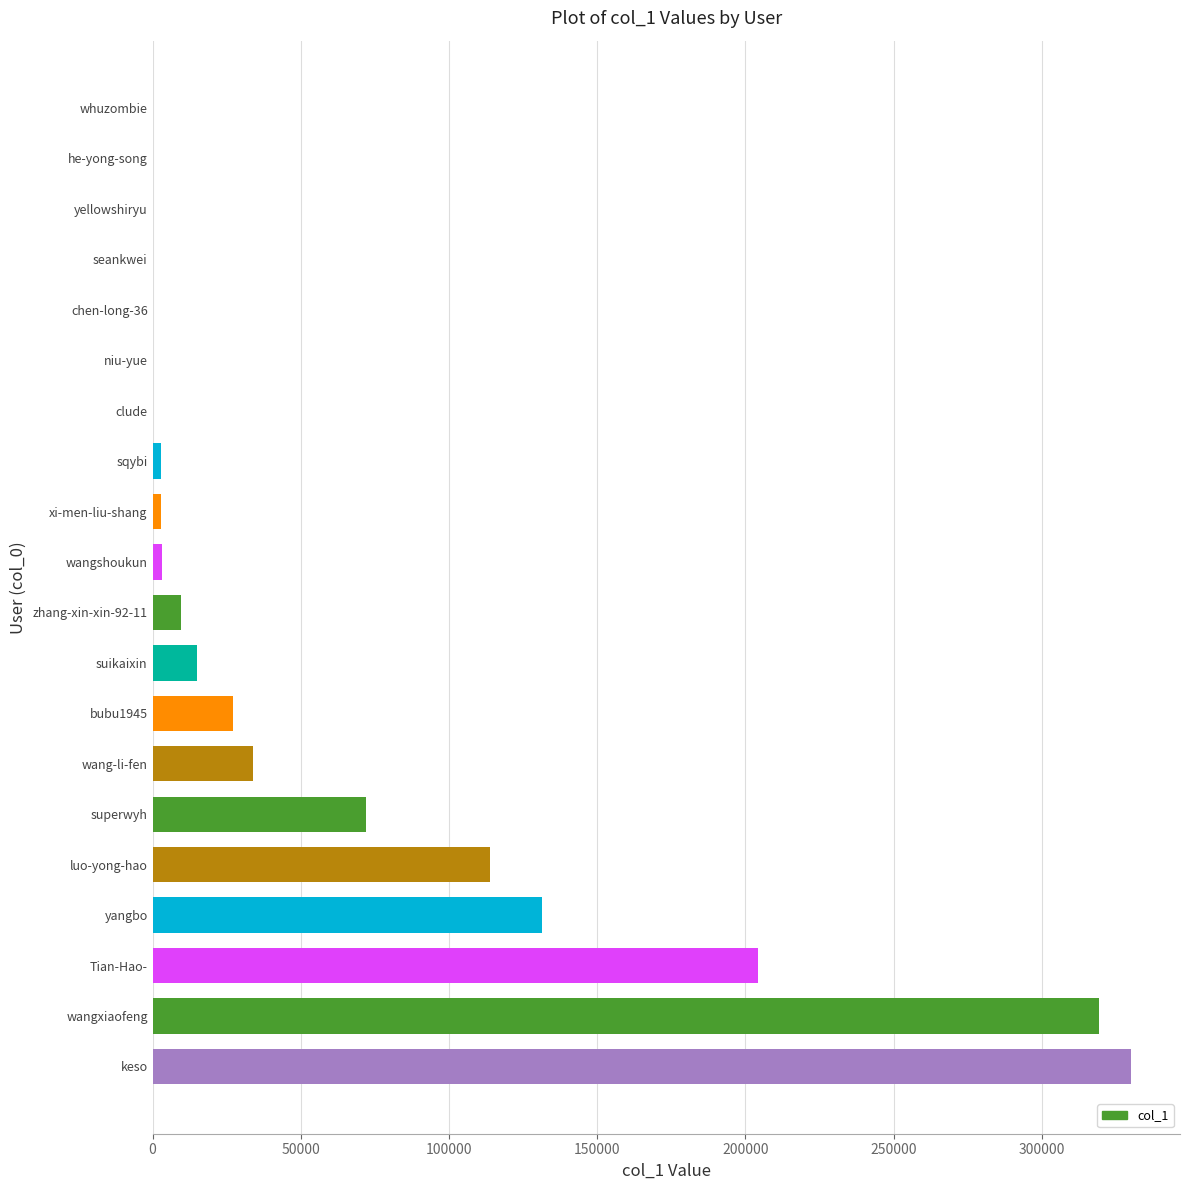

What is the sum of all values?

1266309